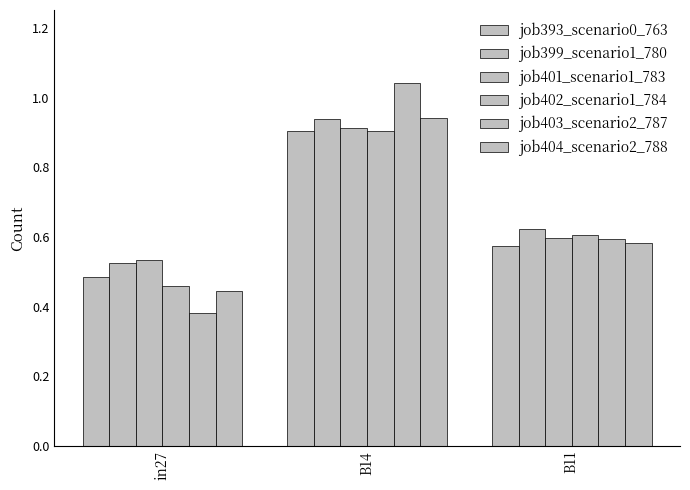

What is the smallest value displayed?

0.4